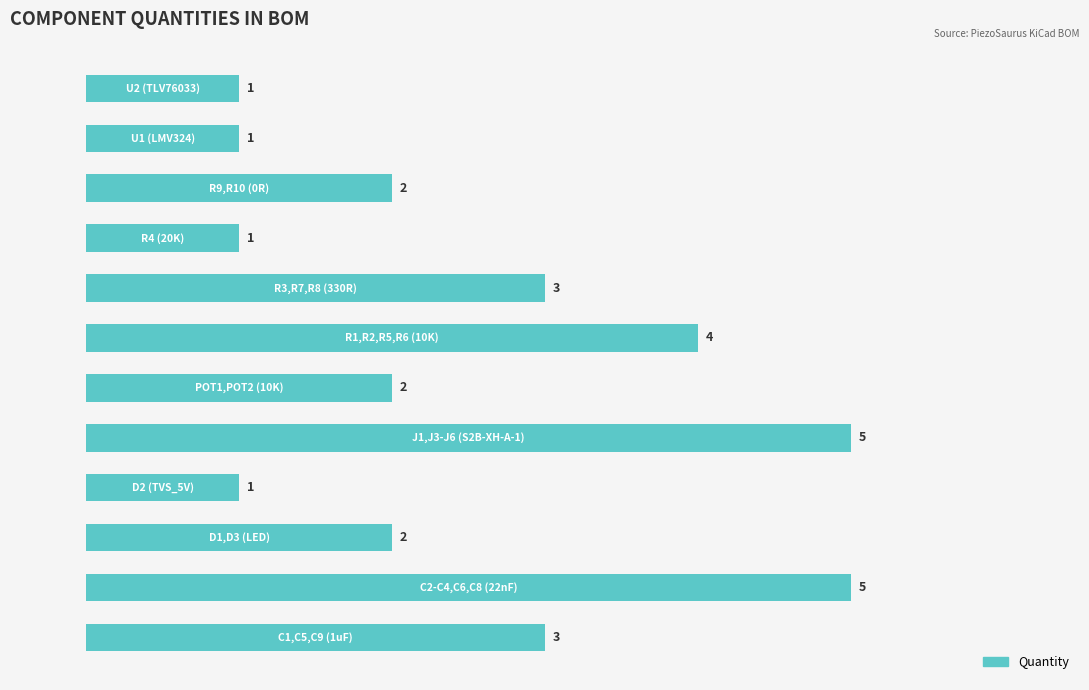

What is the difference between the maximum and minimum values?

4